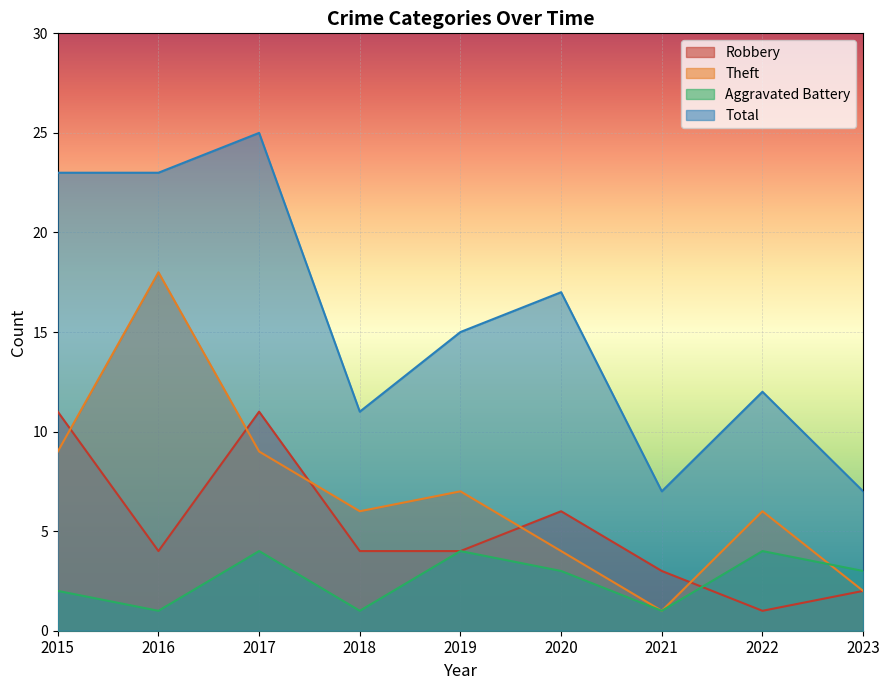

Reading left to right, transcribe all the data shown in this chart.

Robbery: 11	4	11	4	4	6	3	1	2
Theft: 9	18	9	6	7	4	1	6	2
Aggravated Battery: 2	1	4	1	4	3	1	4	3
Total: 23	23	25	11	15	17	7	12	7